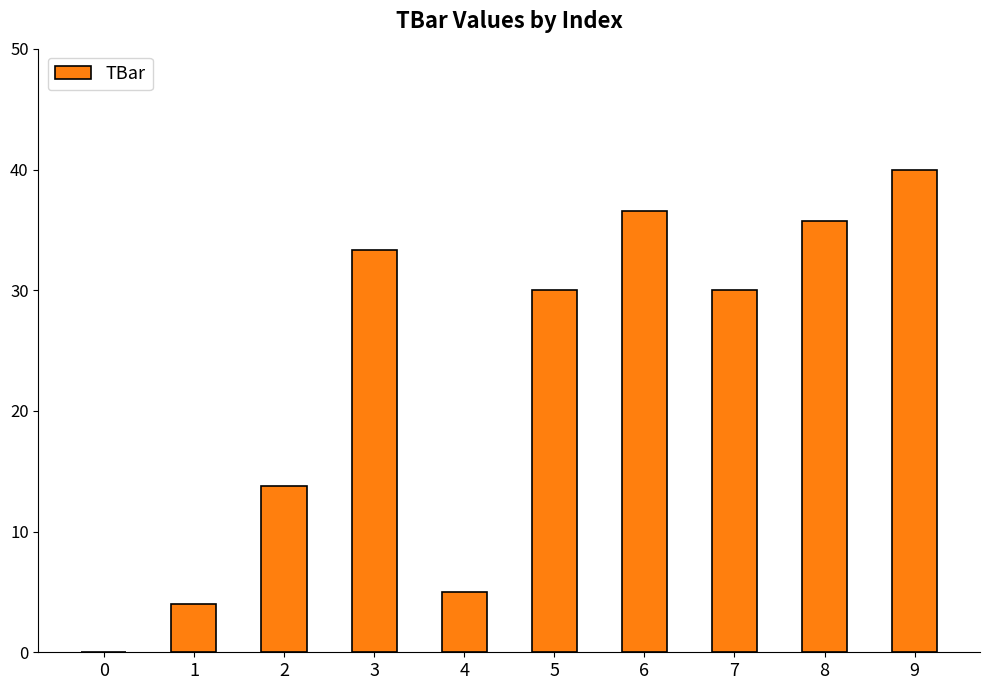

What is the difference between the values at 3 and 6?

3.2